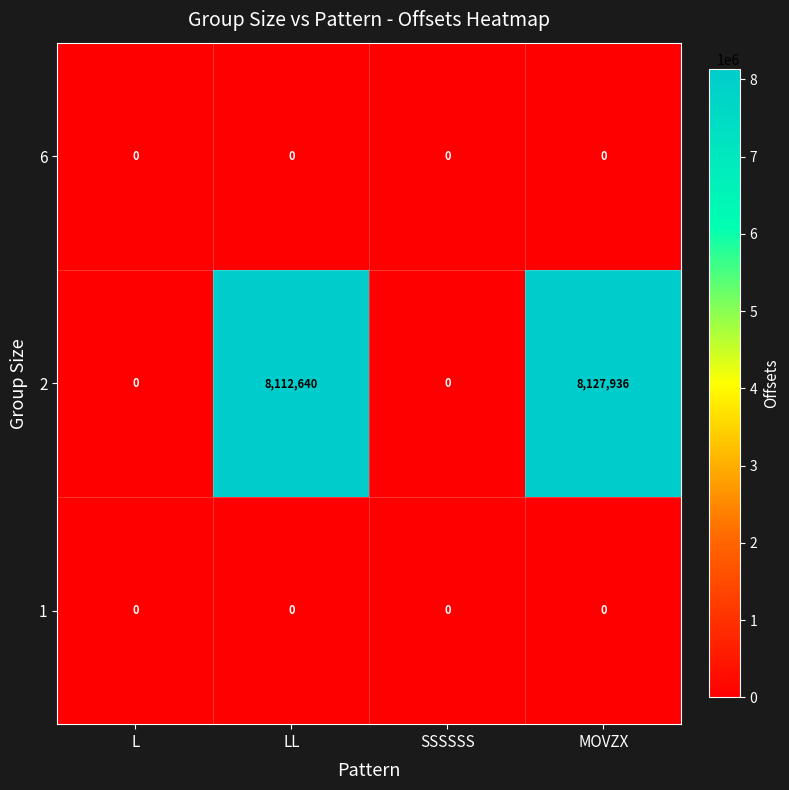

At which label is 2 closest to 4063968?

LL